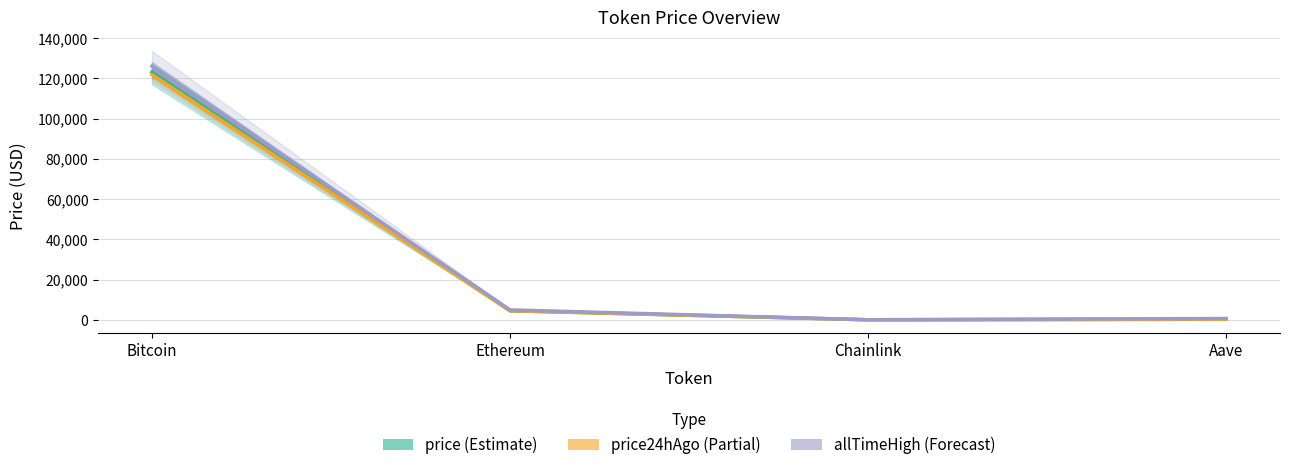

The allTimeHigh series shows 52.7 at Chainlink. True or false?

True